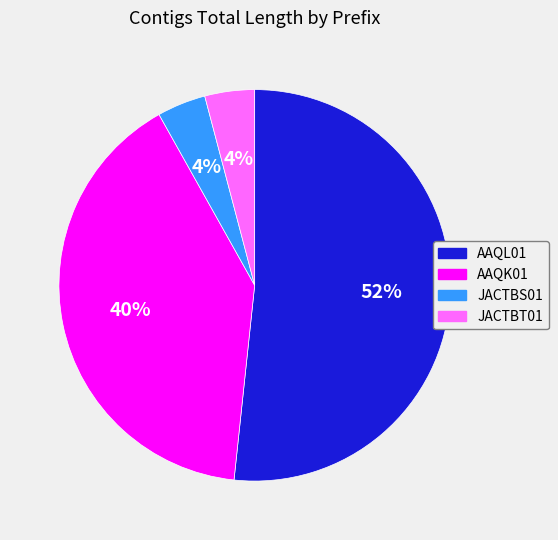

What percentage is the JACTBS01 slice, to the nearest percent?

4%